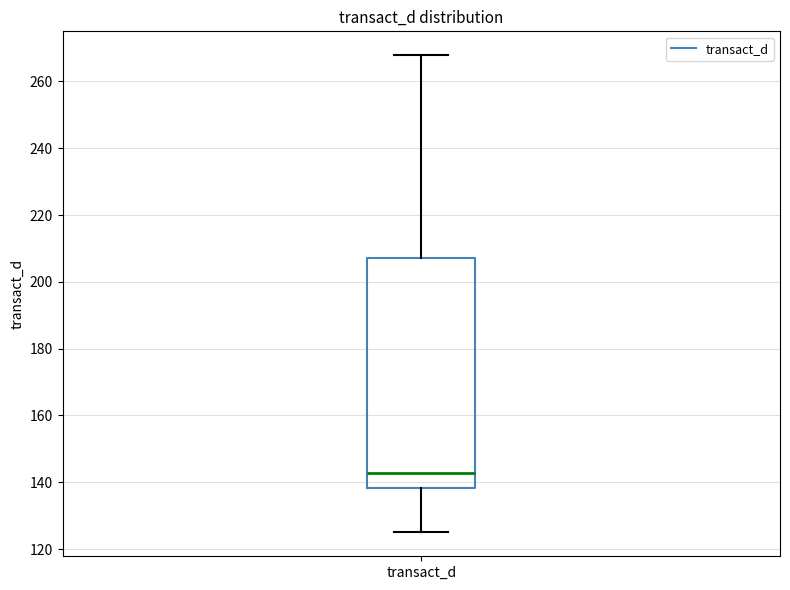

Where does the median line of the box for transact_d sit on the y-axis? The values are not printed on the chart, so give them approximately, as read against the axis.

142